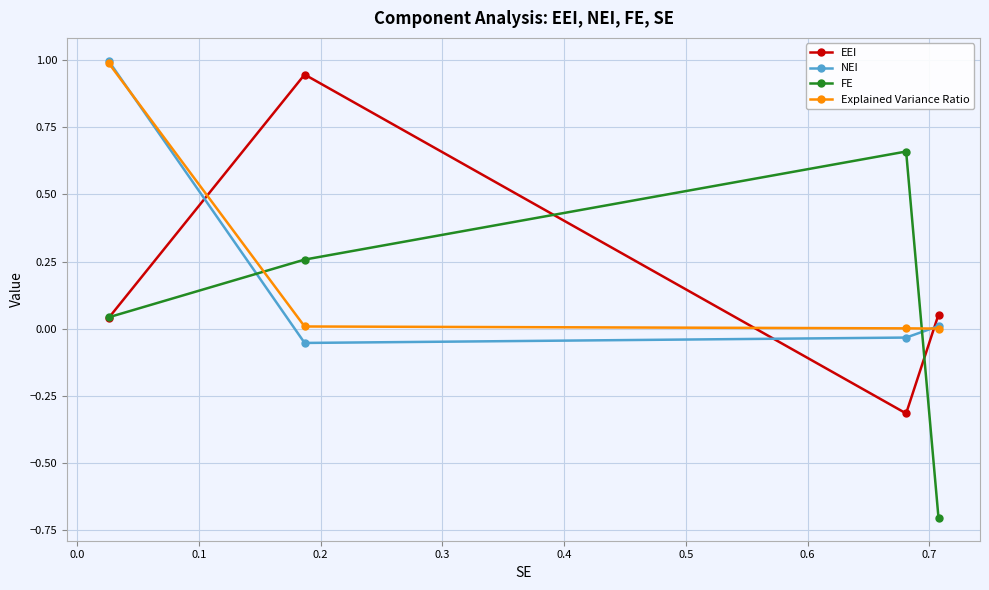

What is the lowest value of the EEI series?

-0.3